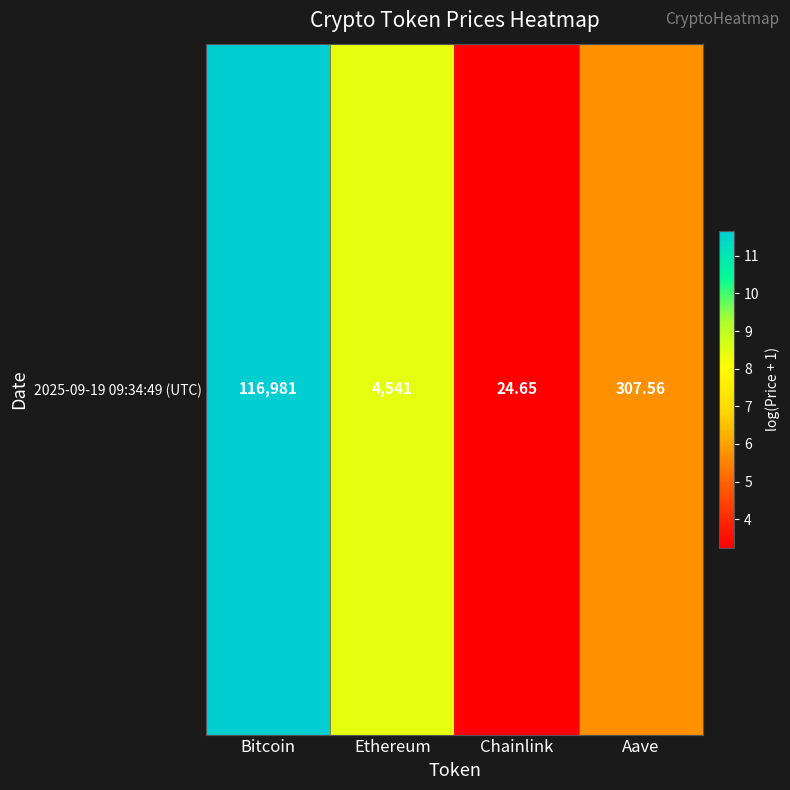

Is it true that the value at Ethereum is 2.3?

False